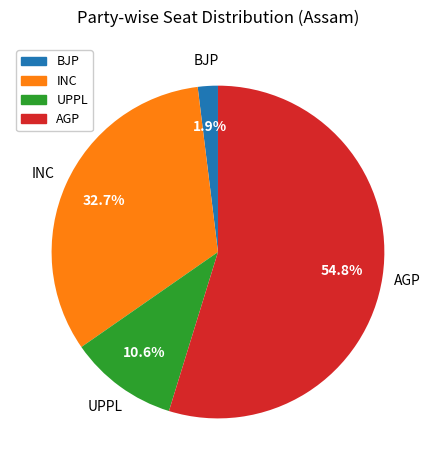

Is there a majority slice in this chart?

Yes